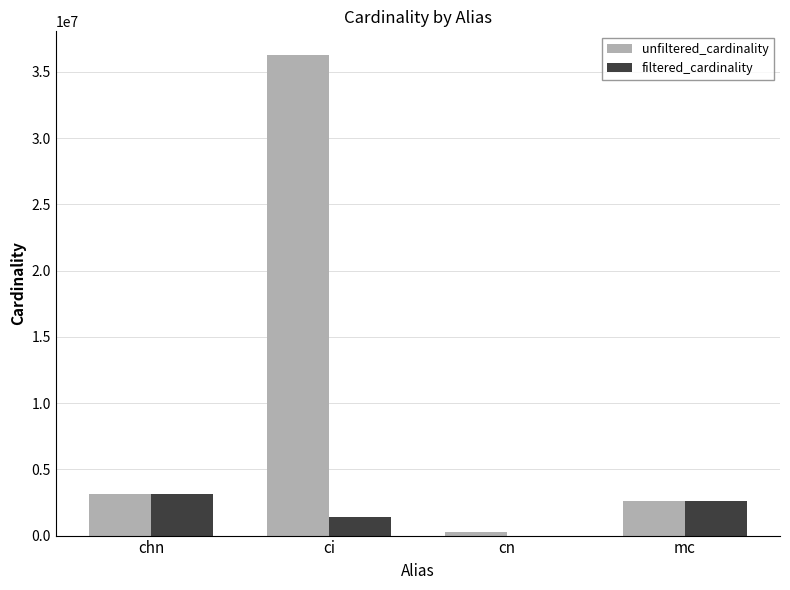

What is the average value of the unfiltered_cardinality series?

10557202